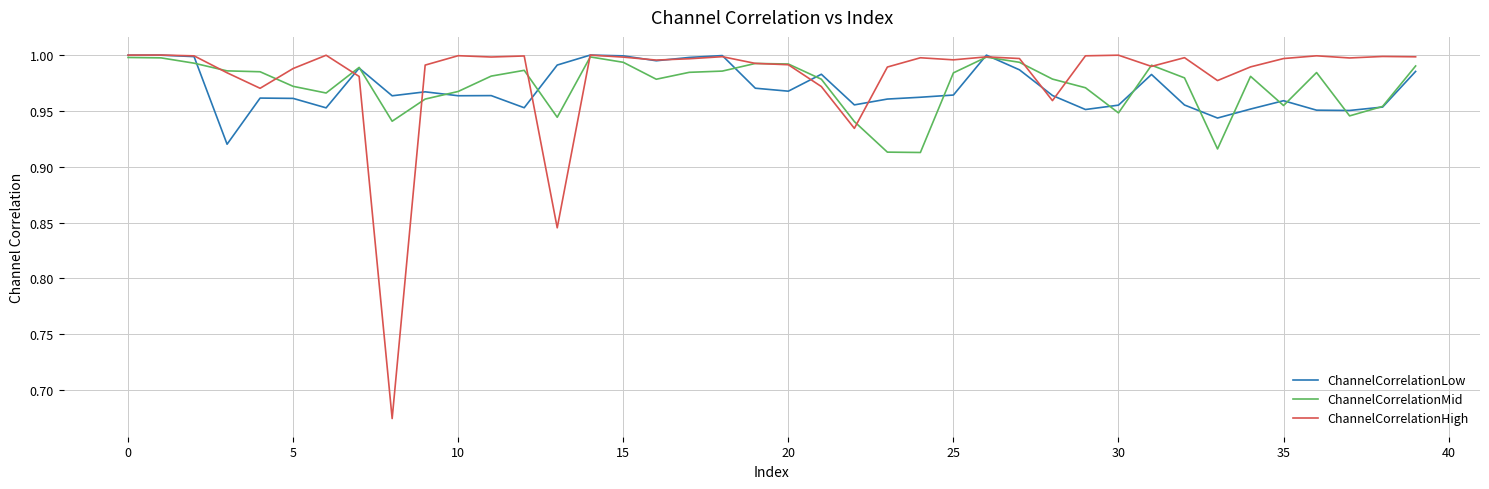

What is the difference between the maximum and minimum values in the ChannelCorrelationHigh series?

0.3